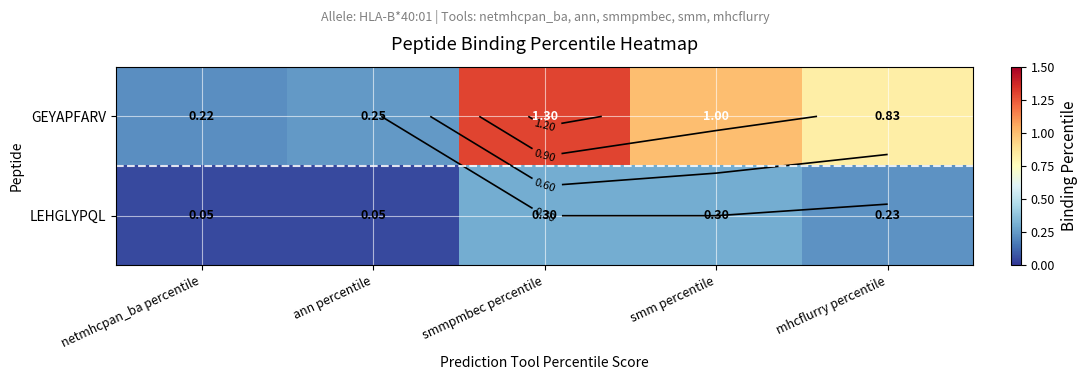

Count the LEHGLYPQL values in the range 0 to 1.

5